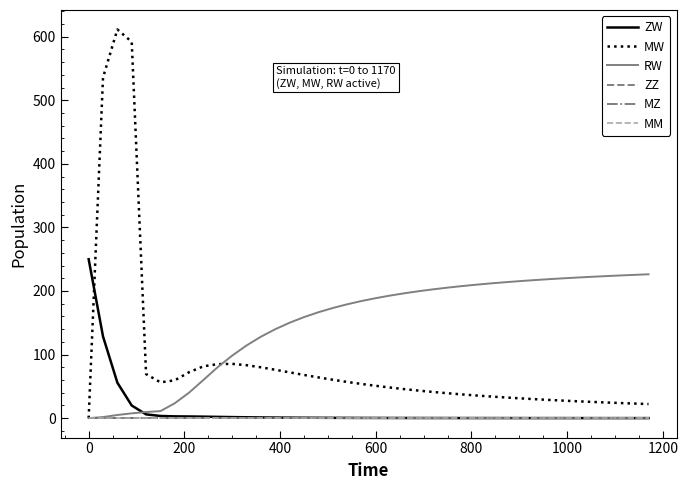

Which series has the largest range (max minus min)?

MW